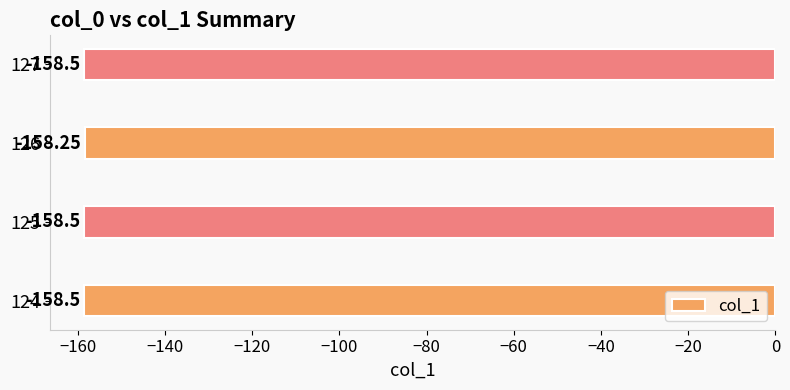

How many series are shown in this chart?

1